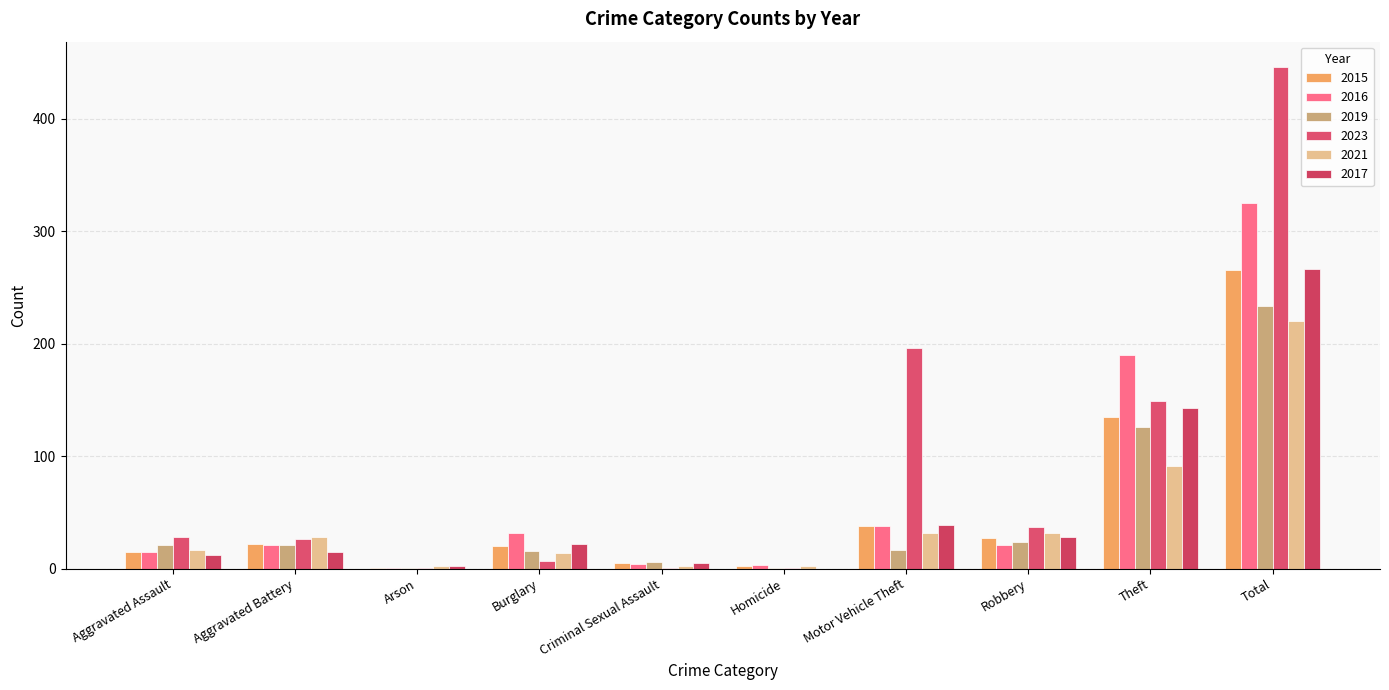

Is the value of 2017 at Aggravated Battery greater than the value of 2016 at Arson?

Yes